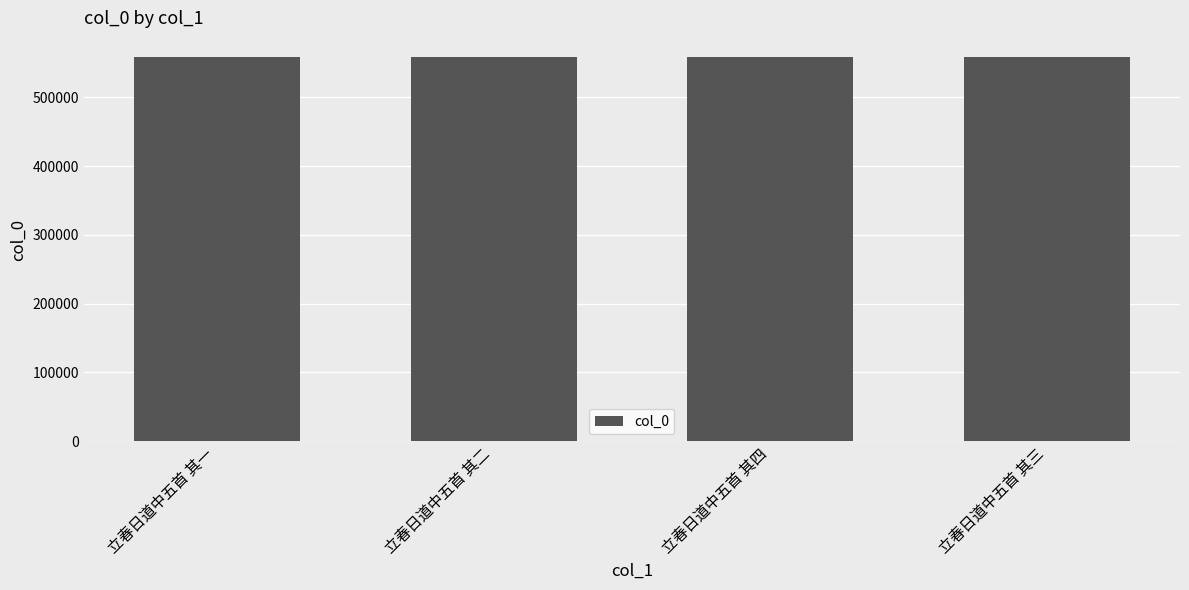

What is the change in value from 立春日道中五首 其一 to 立春日道中五首 其三?

+2